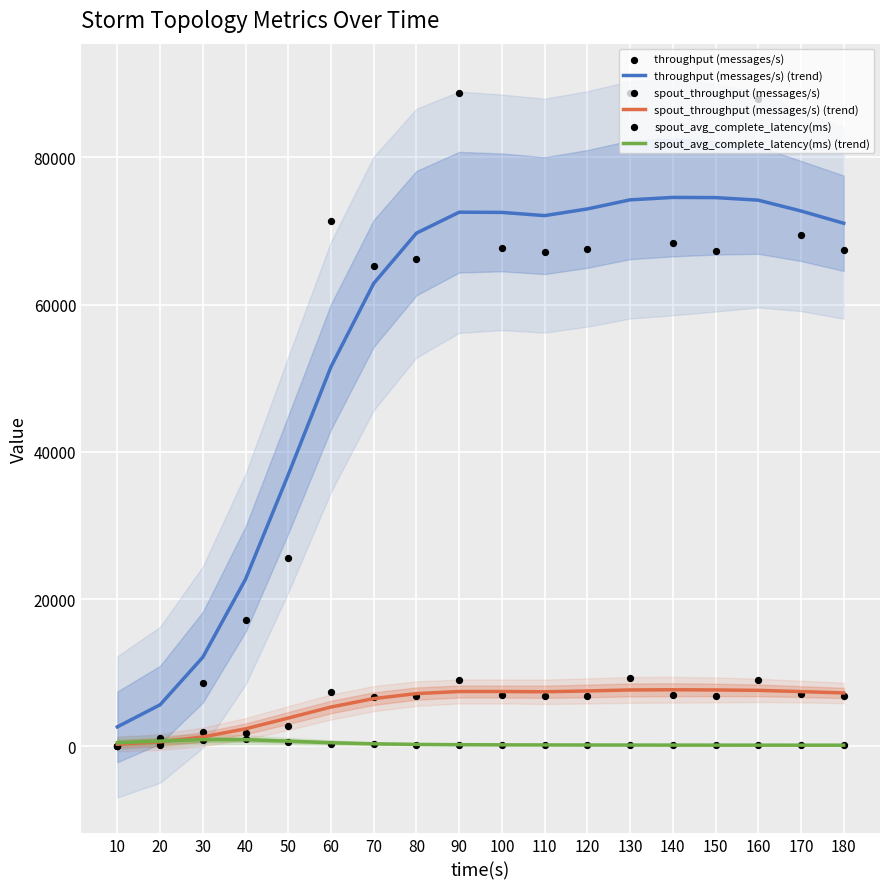

Is the value of spout_throughput (messages/s) (trend) at 120 greater than the value of throughput (messages/s) at 130?

No